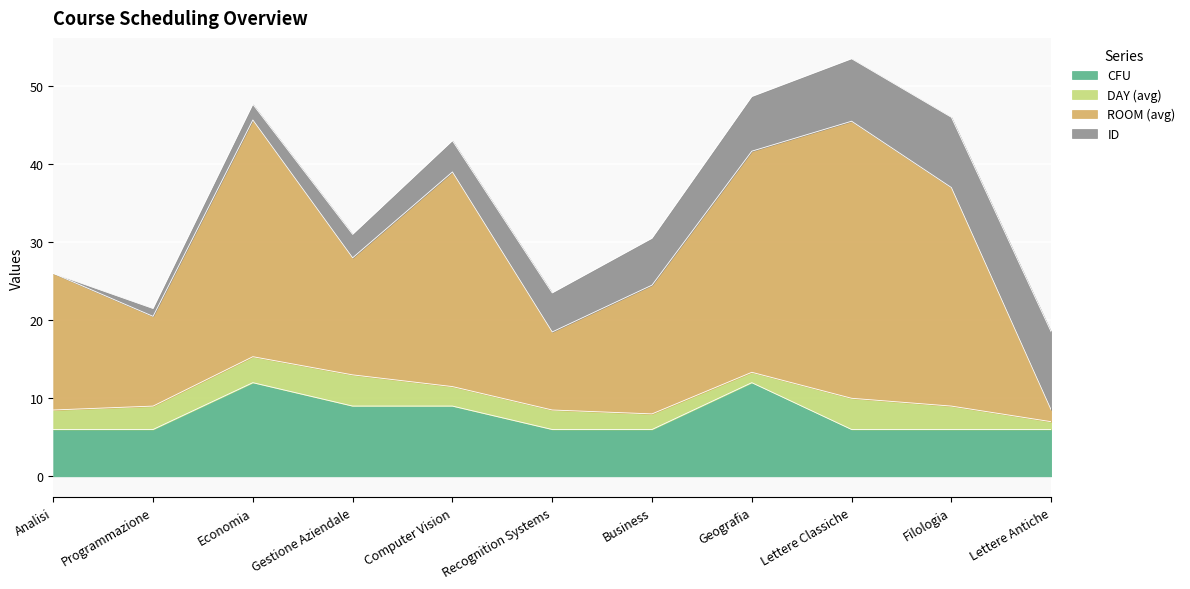

Which series changed the most between Recognition Systems and Business?

ROOM (avg)